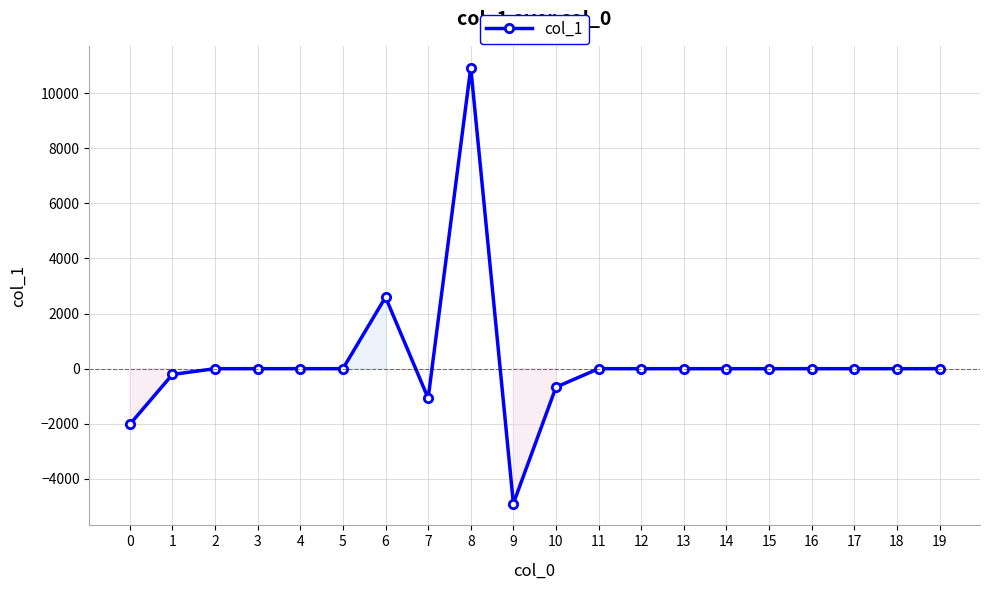

What is the sum of all values?

4650.4